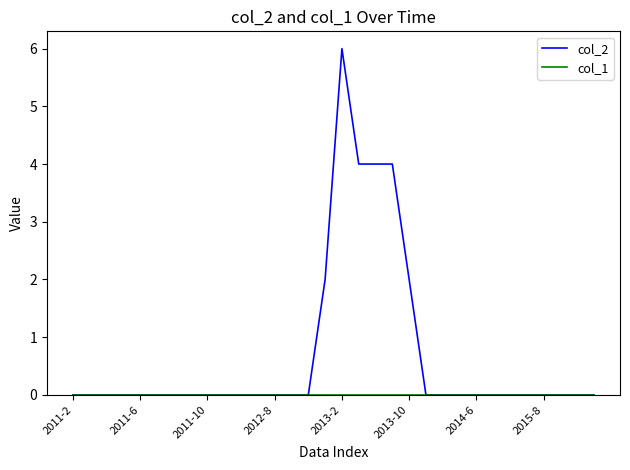

Which series has the largest range (max minus min)?

col_2